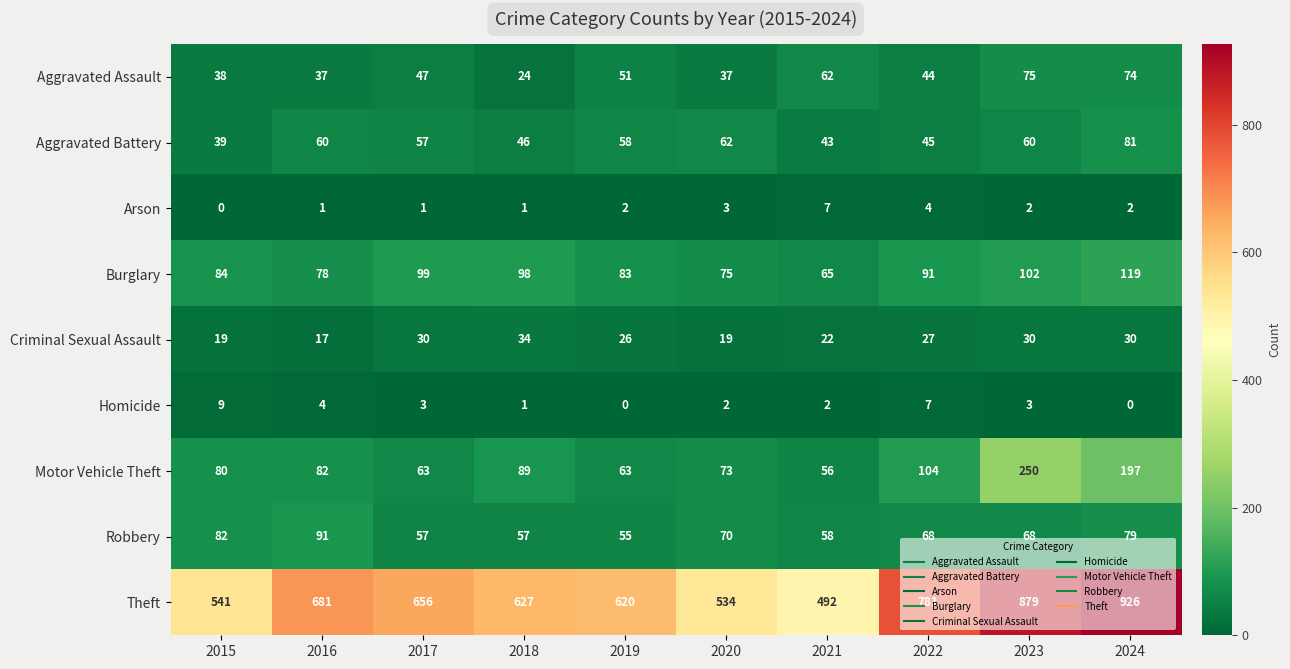

What is the difference between the maximum and minimum values in the Aggravated Battery series?

42